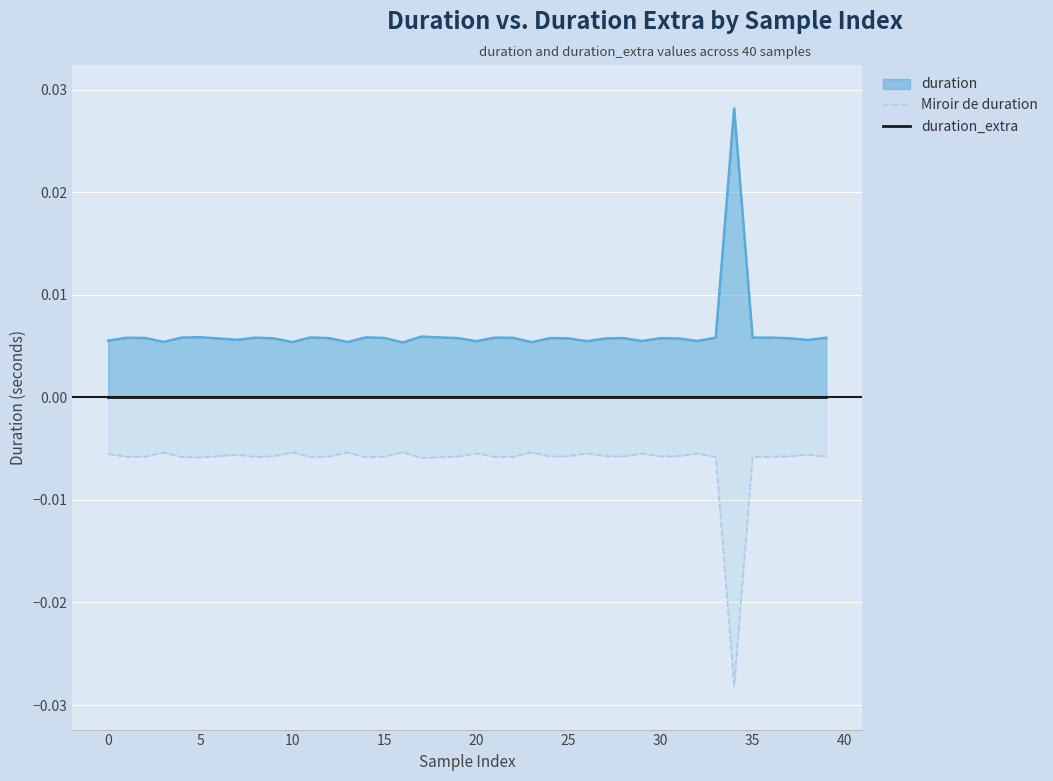

What is the label of the 31st point from the left?

30